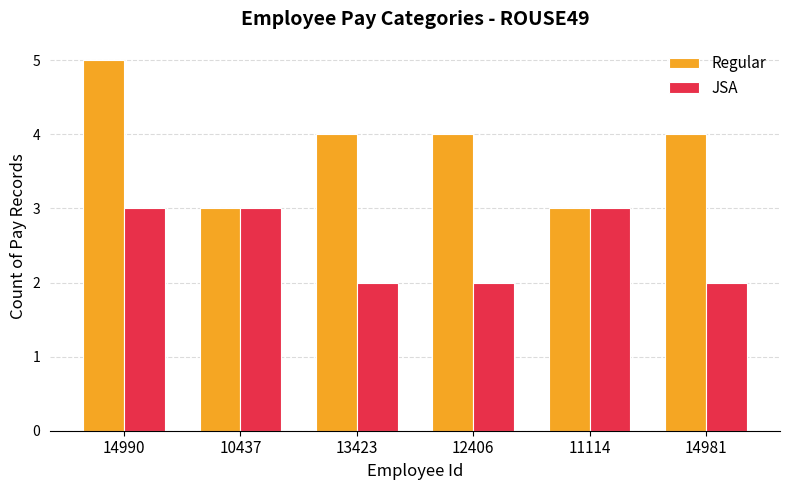

Does the chart contain stacked bars?

No